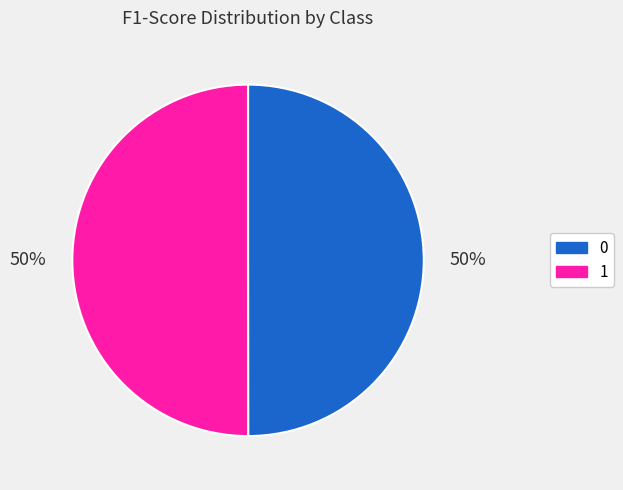

To the nearest percent, what percentage of the pie is 0?

50%